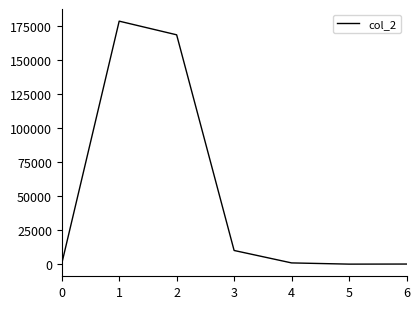

The value at 6 is 65.0. True or false?

True